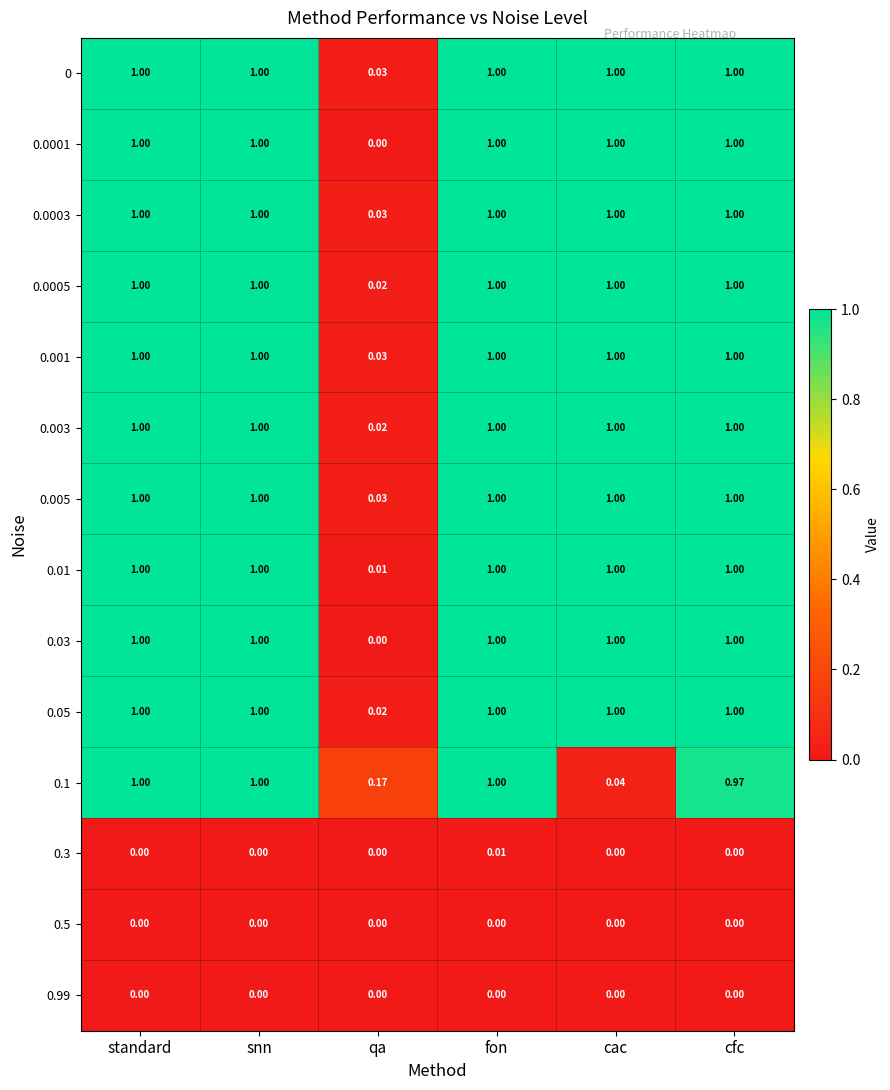

Where is 0.1 nearest to the value 0?

cac